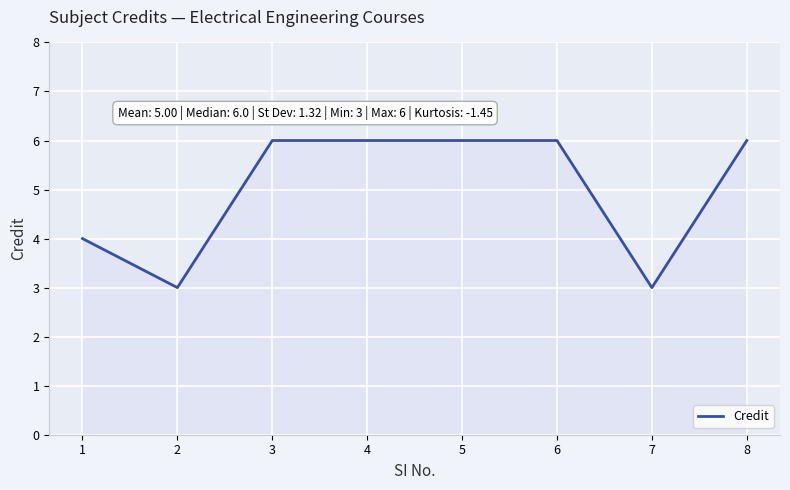

Count the values in the range 4 to 6.

6